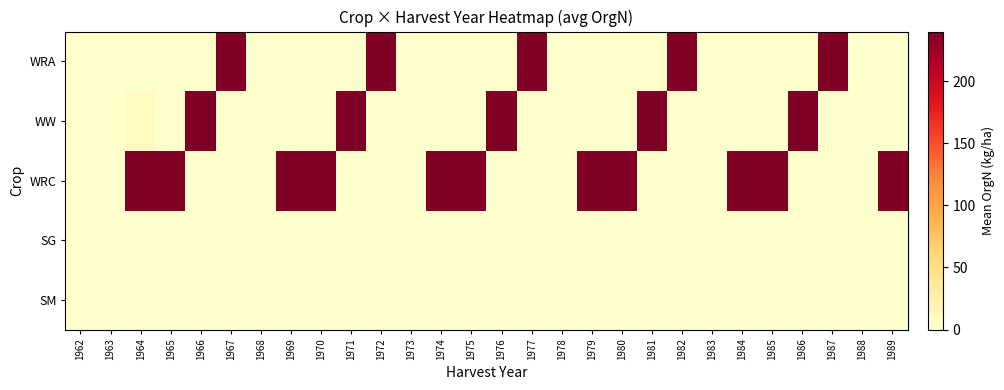

Reading left to right, what are all the values shown in this chart?

WRA: 1962=0.0	1963=0.0	1964=0.0	1965=0.0	1966=0.0	1967=240.0	1968=0.0	1969=0.0	1970=0.0	1971=0.0	1972=240.0	1973=0.0	1974=0.0	1975=0.0	1976=0.0	1977=240.0	1978=0.0	1979=0.0	1980=0.0	1981=0.0	1982=240.0	1983=0.0	1984=0.0	1985=0.0	1986=0.0	1987=240.0	1988=0.0	1989=0.0
WW: 1962=0.0	1963=0.0	1964=8.2	1965=0.0	1966=240.0	1967=0.0	1968=0.0	1969=0.0	1970=0.0	1971=240.0	1972=0.0	1973=0.0	1974=0.0	1975=0.0	1976=240.0	1977=0.0	1978=0.0	1979=0.0	1980=0.0	1981=240.0	1982=0.0	1983=0.0	1984=0.0	1985=0.0	1986=240.0	1987=0.0	1988=0.0	1989=0.0
WRC: 1962=0.0	1963=0.0	1964=240.0	1965=240.0	1966=0.0	1967=0.0	1968=0.0	1969=240.0	1970=240.0	1971=0.0	1972=0.0	1973=0.0	1974=240.0	1975=240.0	1976=0.0	1977=0.0	1978=0.0	1979=240.0	1980=240.0	1981=0.0	1982=0.0	1983=0.0	1984=240.0	1985=240.0	1986=0.0	1987=0.0	1988=0.0	1989=240.0
SG: 1962=0.0	1963=0.0	1964=0.0	1965=0.0	1966=0.0	1967=0.0	1968=0.0	1969=0.0	1970=0.0	1971=0.0	1972=0.0	1973=0.0	1974=0.0	1975=0.0	1976=0.0	1977=0.0	1978=0.0	1979=0.0	1980=0.0	1981=0.0	1982=0.0	1983=0.0	1984=0.0	1985=0.0	1986=0.0	1987=0.0	1988=0.0	1989=0.0
SM: 1962=0.0	1963=0.0	1964=0.0	1965=0.0	1966=0.0	1967=0.0	1968=0.0	1969=0.0	1970=0.0	1971=0.0	1972=0.0	1973=0.0	1974=0.0	1975=0.0	1976=0.0	1977=0.0	1978=0.0	1979=0.0	1980=0.0	1981=0.0	1982=0.0	1983=0.0	1984=0.0	1985=0.0	1986=0.0	1987=0.0	1988=0.0	1989=0.0